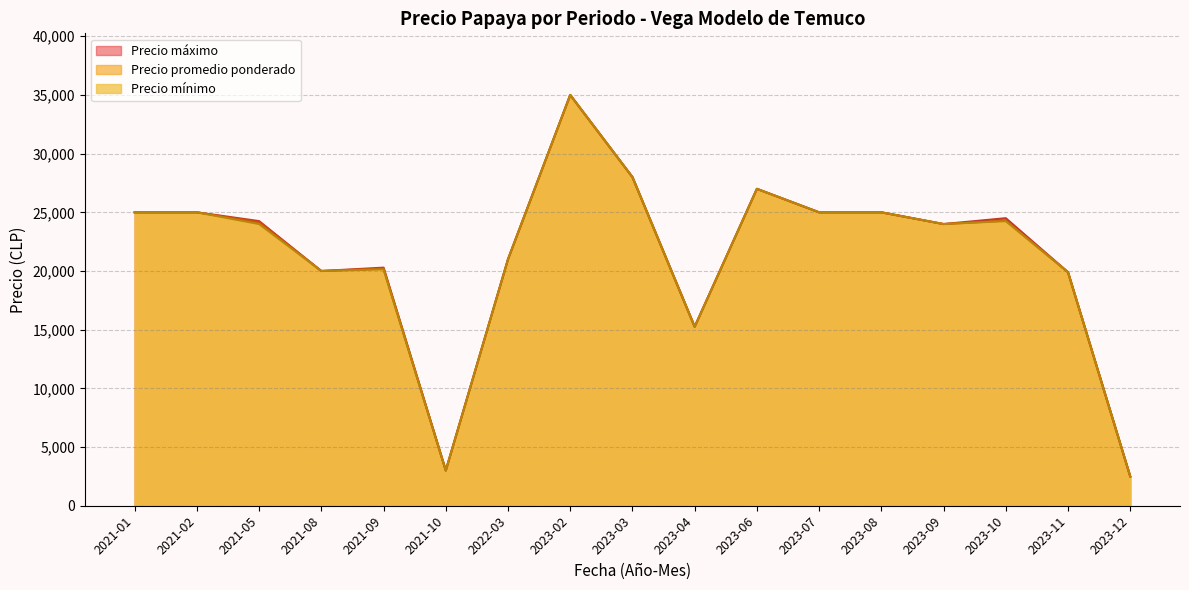

The value of Precio máximo at 2023-07 is 25000. True or false?

True